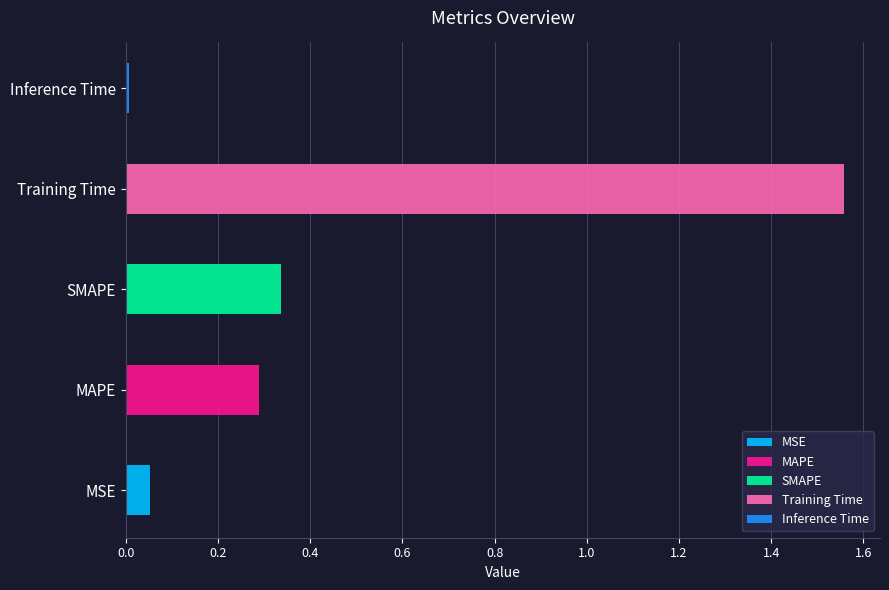

What is the difference between the maximum and minimum values?

1.6